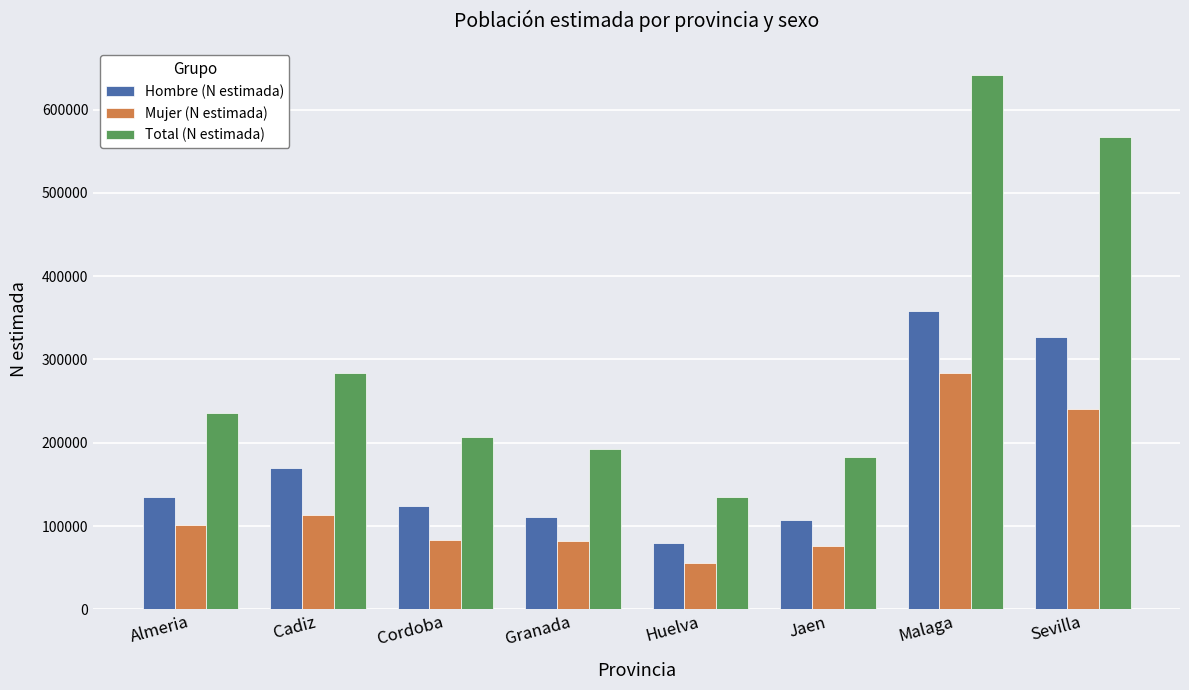

Which category has the highest value across all series?

Malaga